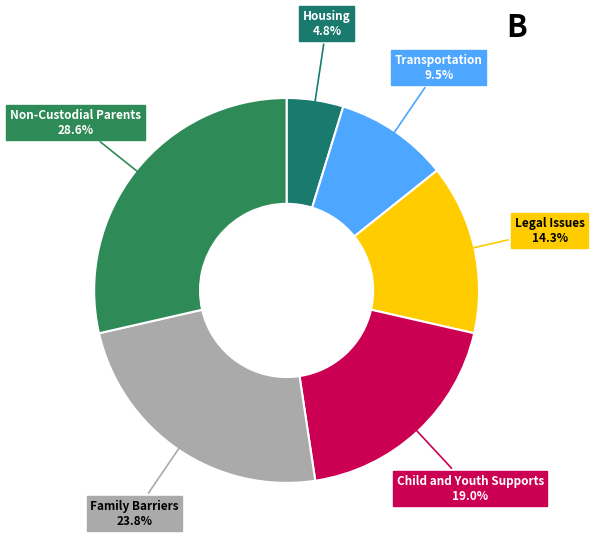

Is there a majority slice in this chart?

No